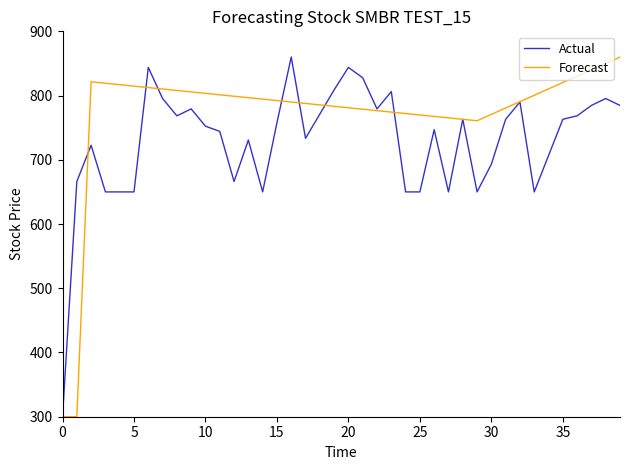

Rank the series by their average value, from lowest to highest.

Actual, Forecast